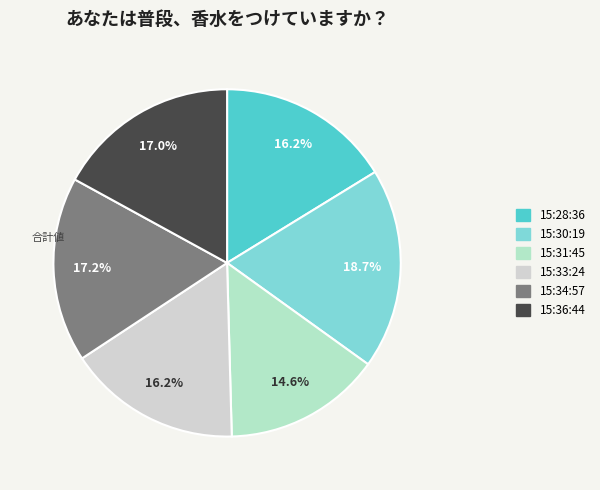

Which has a higher value, 15:36:44 or 15:30:19?

15:30:19